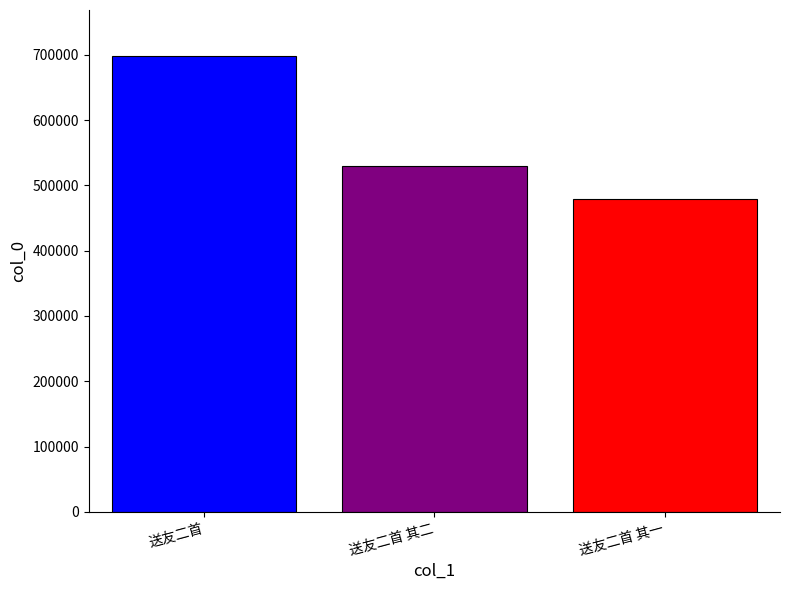

True or false: the data shows 255918 at 送友二首.

False